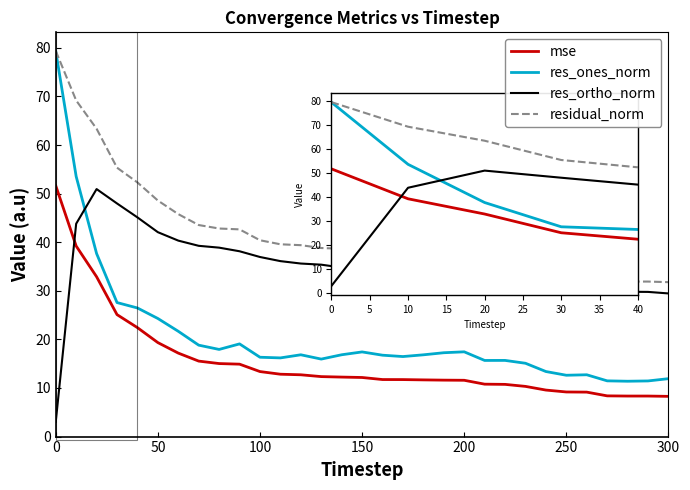

Which series has the largest total across all categories?

residual_norm